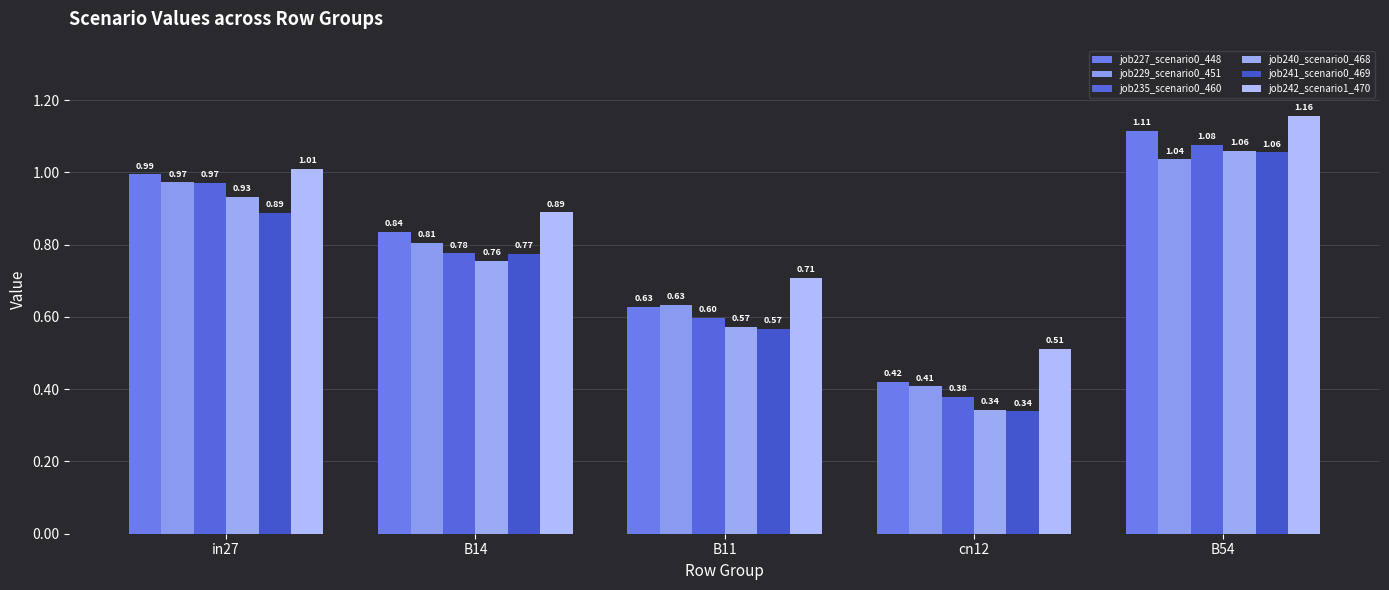

How many data points does each series have?

5